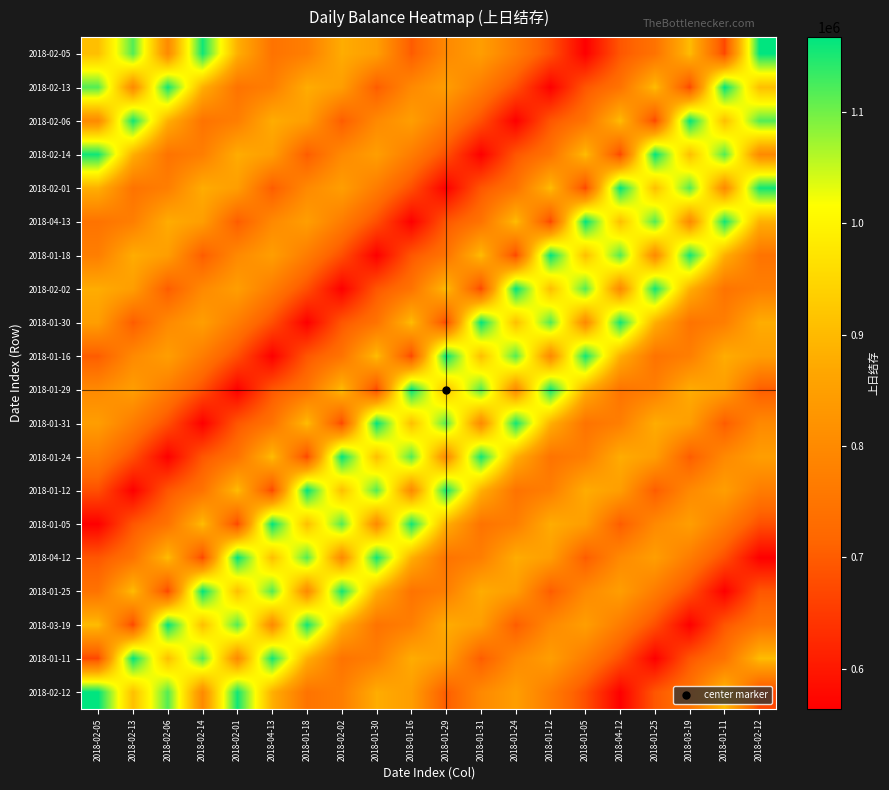

What is the total value across all series at 2018-04-12?

16648926.1